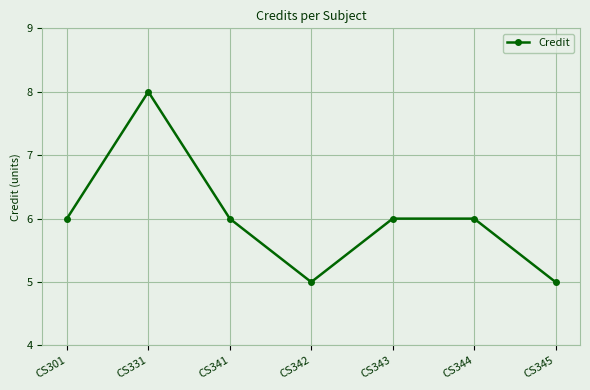

Is this an area chart (filled region under the line)?

No